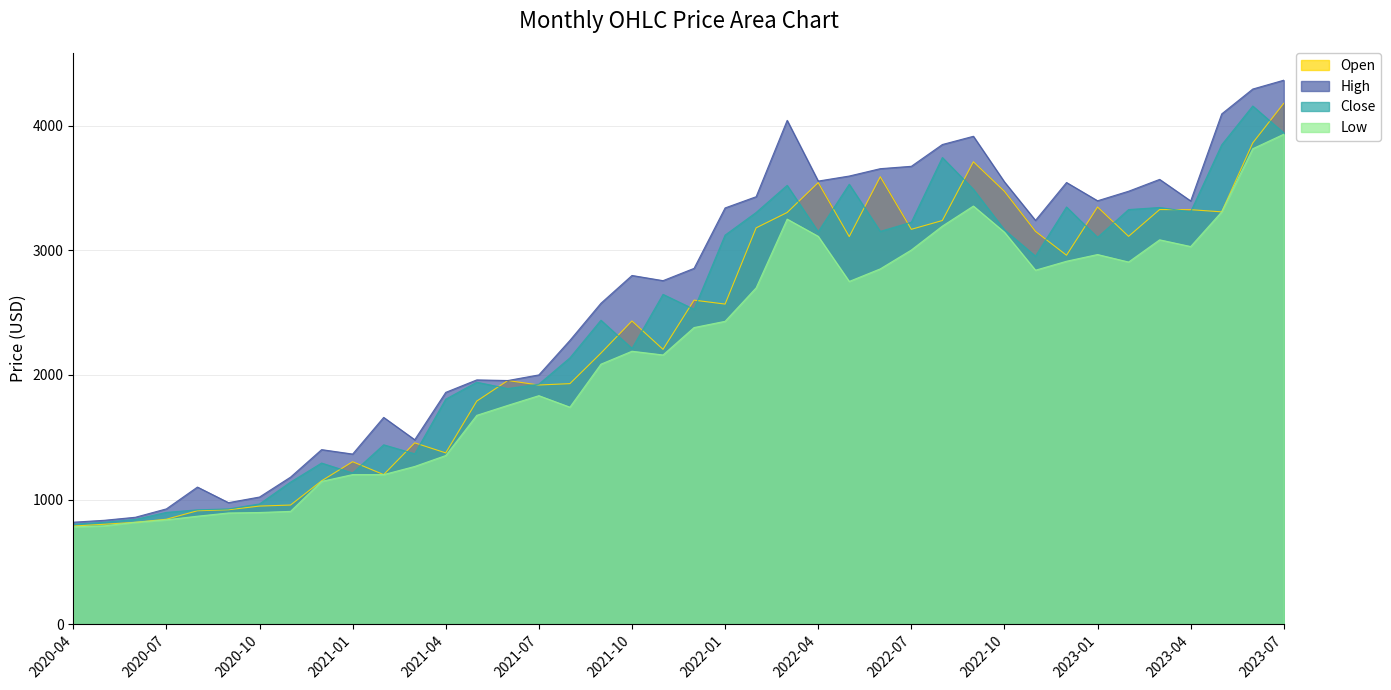

At how many categories does at least one series exceed 2536?

23